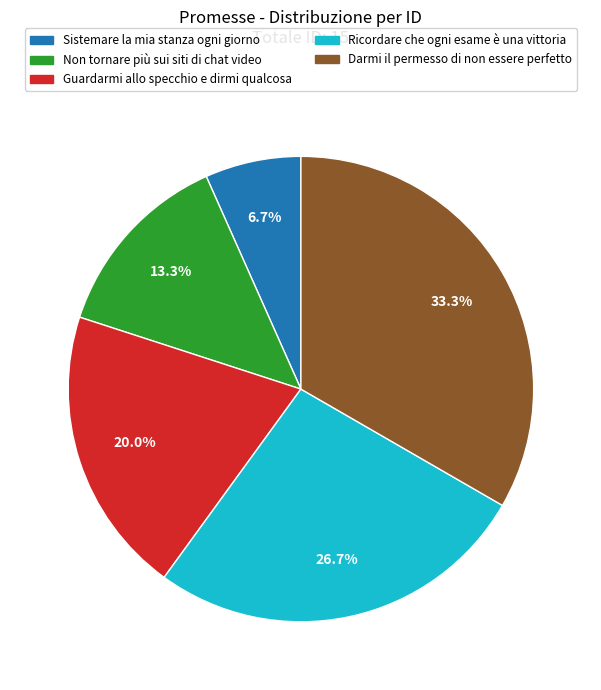

Which category has the smallest portion of the pie?

Sistemare la mia stanza ogni giorno